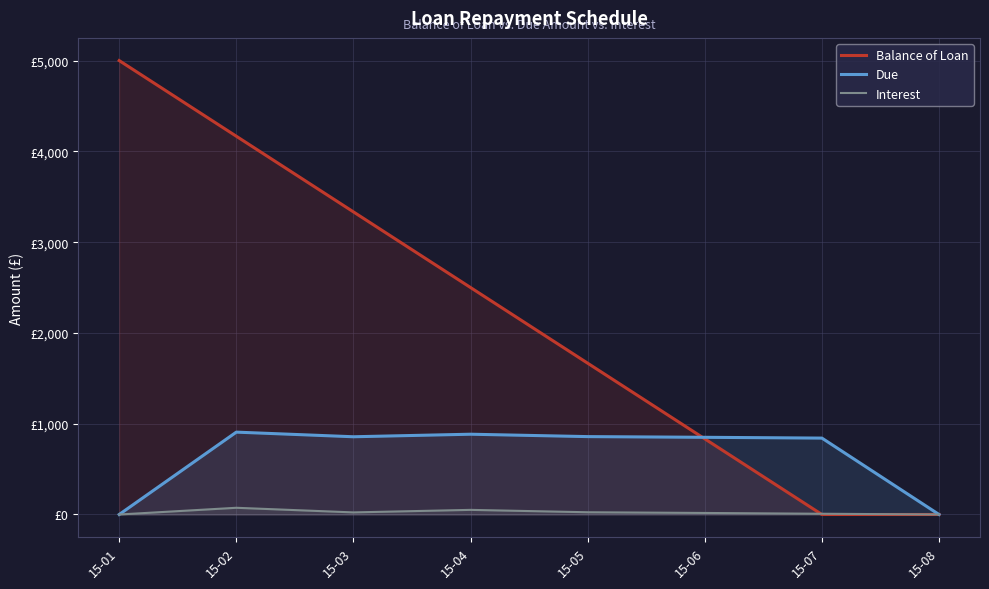

Reading right to left, transcribe all the data shown in this chart.

Balance of Loan: 0.0	0.0	833.4	1666.7	2500.0	3333.3	4166.7	5000.0
Due: 0.0	841.5	850.3	858.0	884.3	856.3	907.3	0.0
Interest: 0.0	8.2	17.0	24.7	51.0	23.0	74.0	0.0